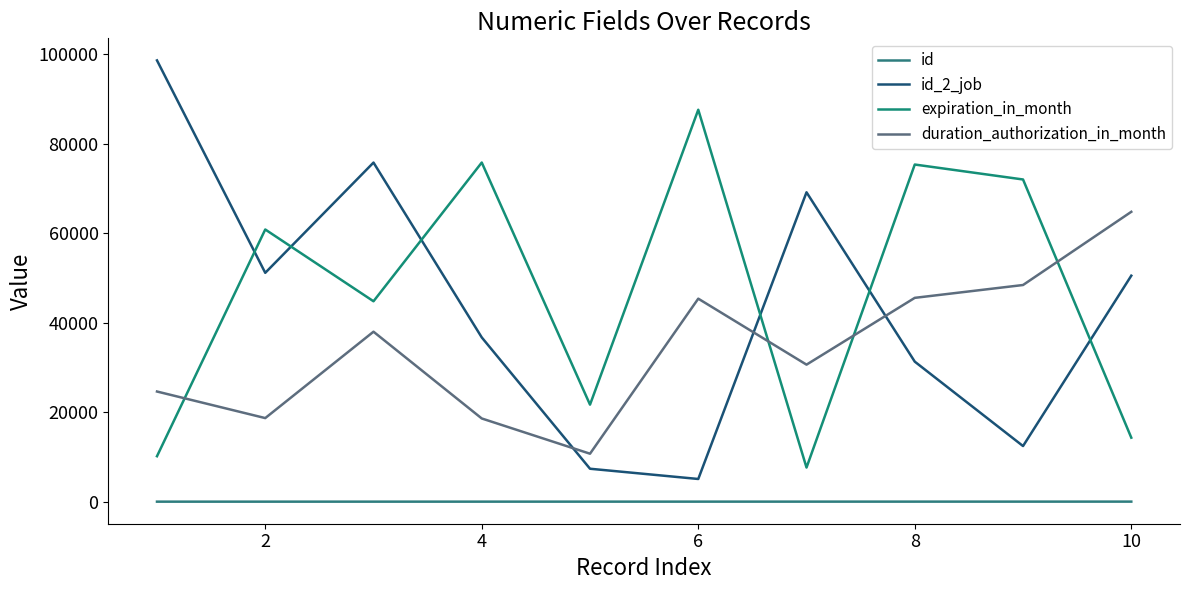

Which series has the largest range (max minus min)?

id_2_job